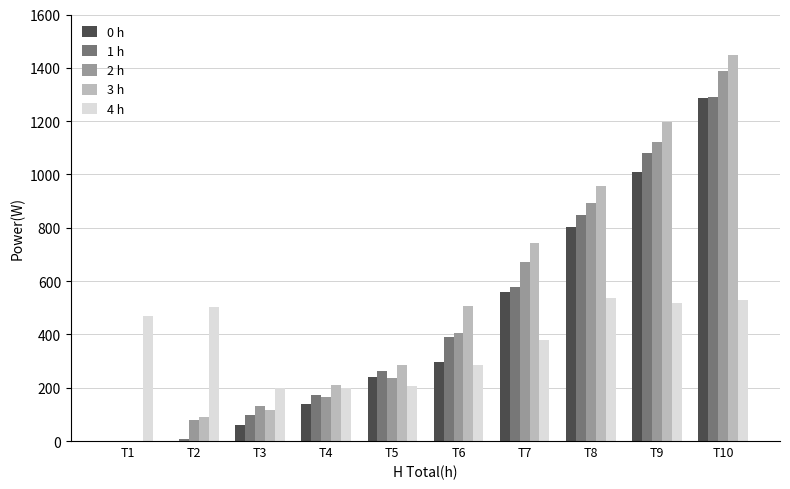

Are the bars horizontal?

No